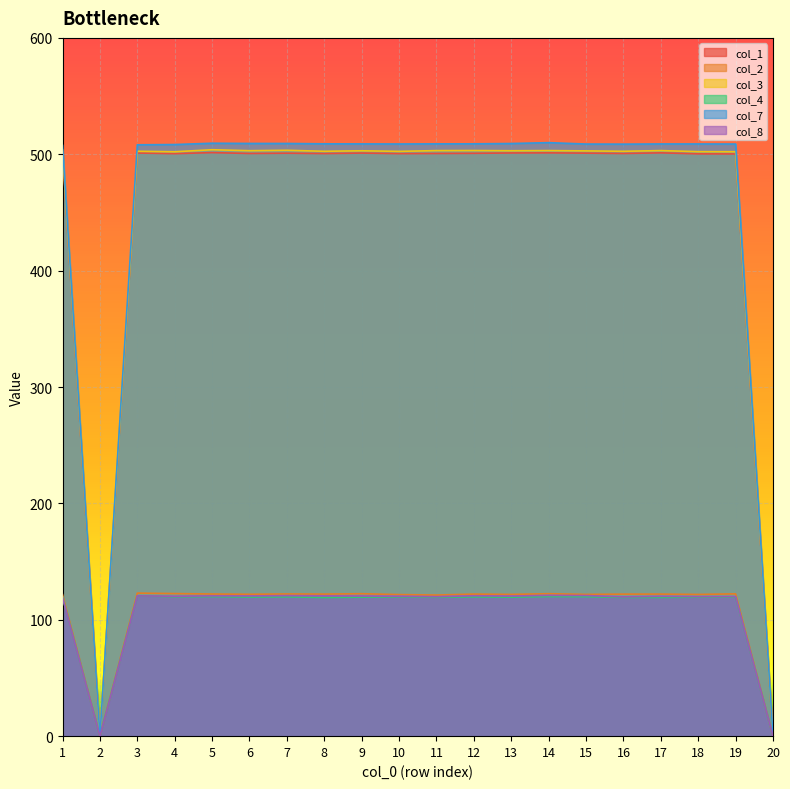

What is the value of the col_2 point at the 4th from the left?

122.5